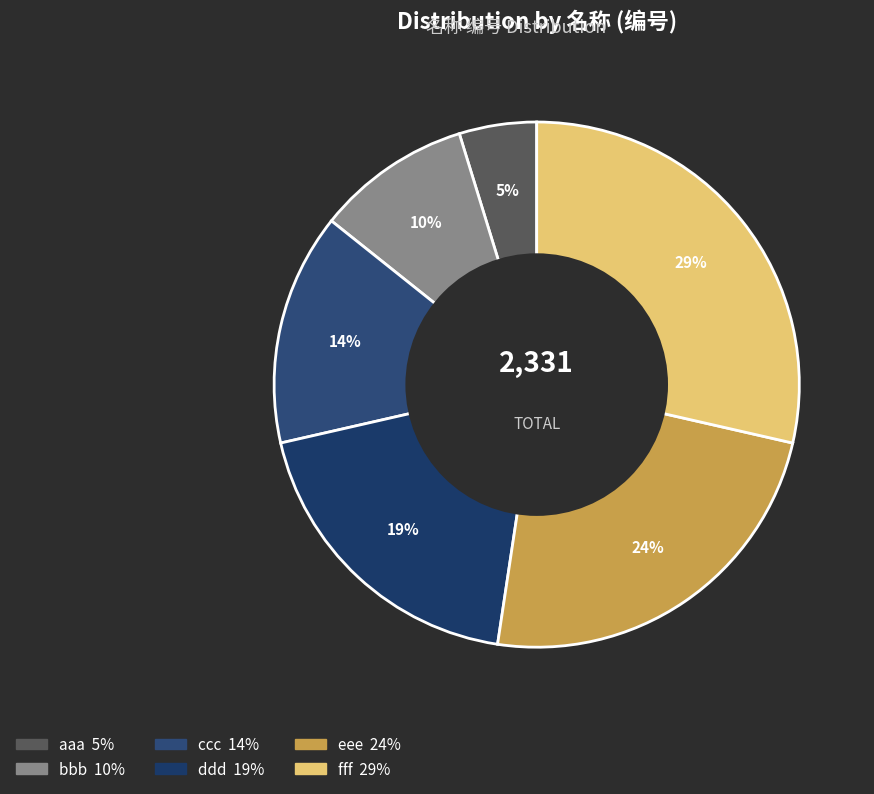

Is ccc the majority of the pie?

No